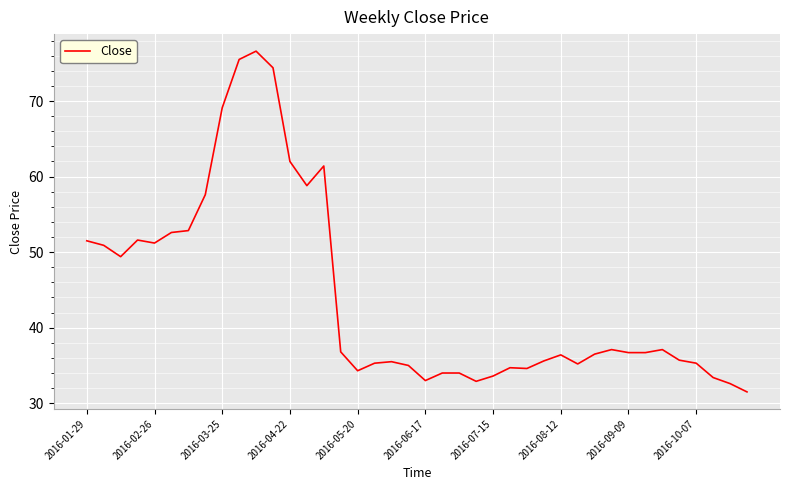

What is the smallest value displayed?

31.5